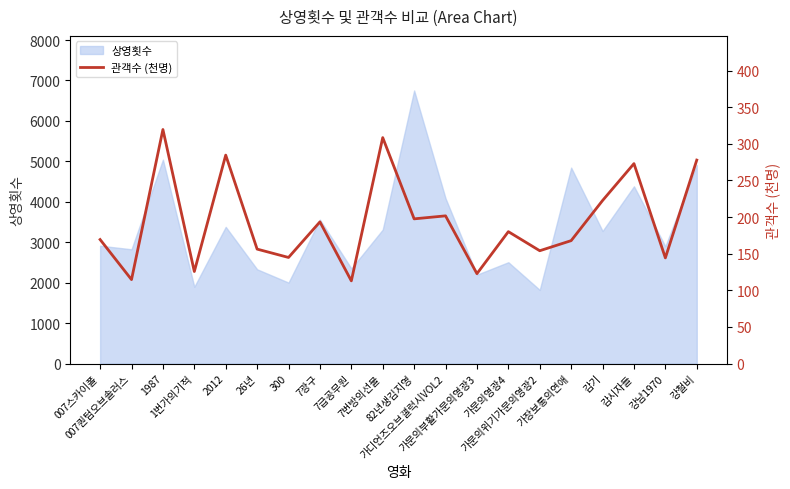

Which label corresponds to the largest value in the chart?

1987